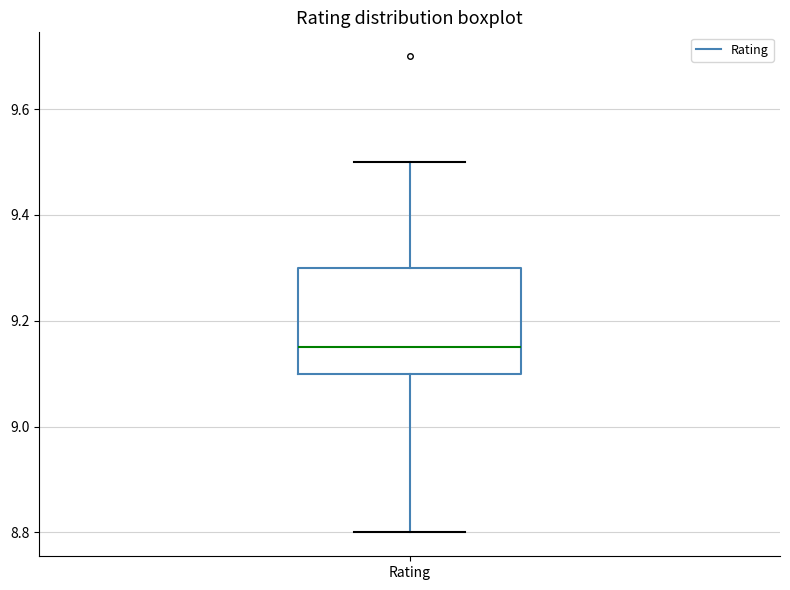

Read this box plot against the y-axis: the position of the median line, the range covered by the box, and the ends of both whiskers. The values are not printed on the chart, so give them approximately, as read against the axis.

median 9.16, box 9.10 to 9.30, whiskers 8.80 to 9.50